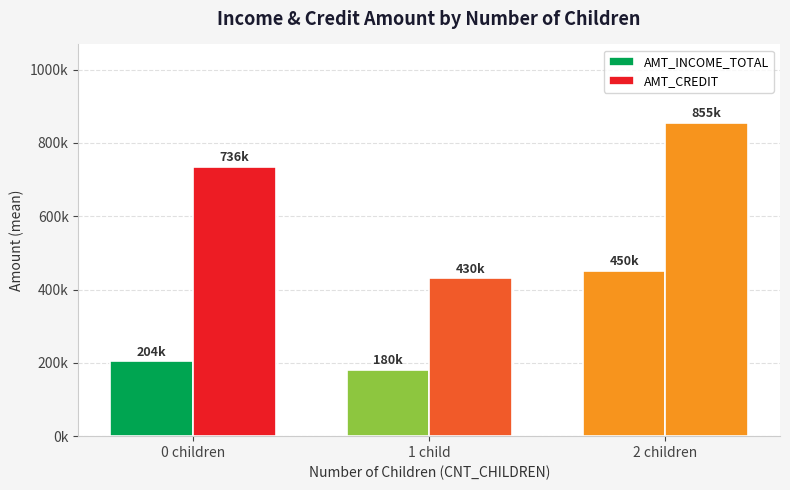

The AMT_INCOME_TOTAL series shows 343968.7 at 0 children. True or false?

False